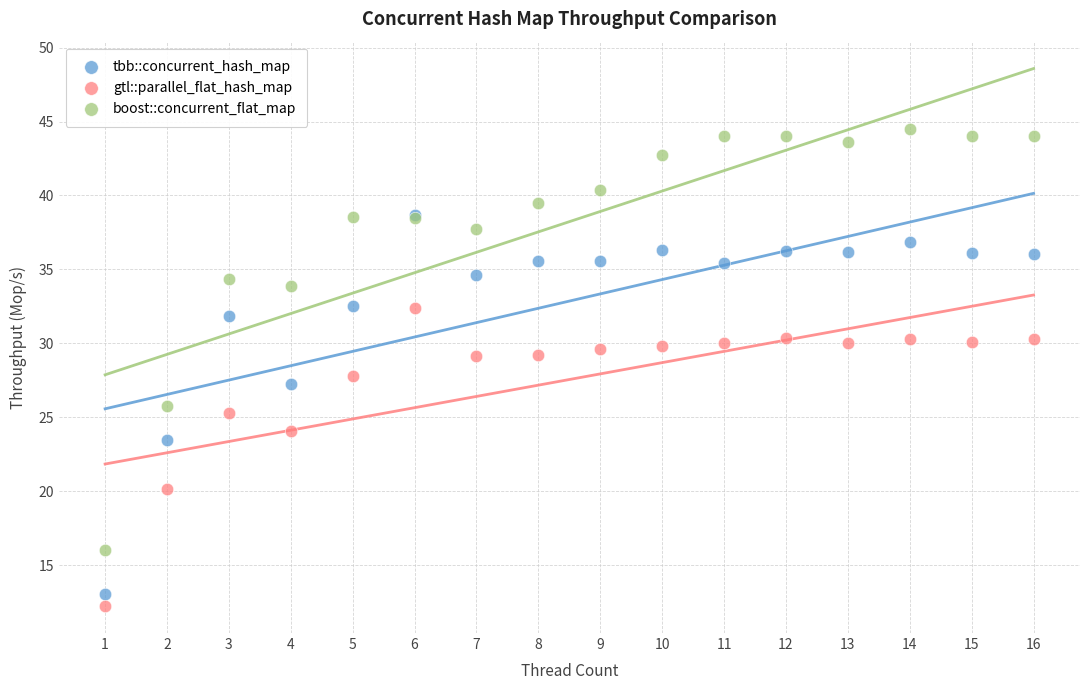

What are all the series names shown in the legend?

tbb::concurrent_hash_map, gtl::parallel_flat_hash_map, boost::concurrent_flat_map